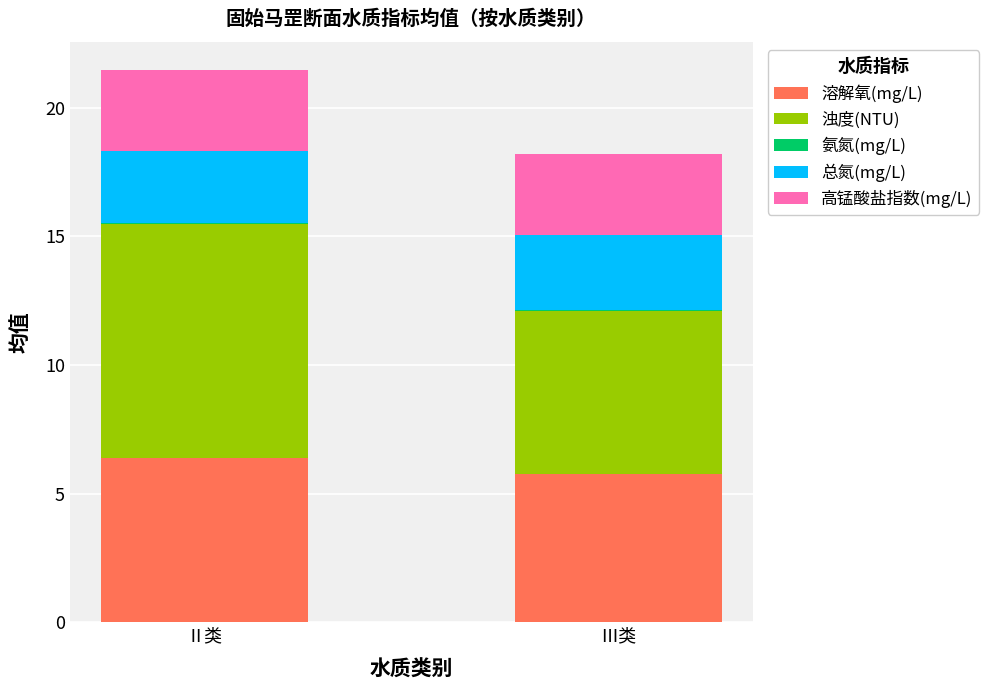

At which label does 溶解氧(mg/L) reach its peak?

Ⅱ类